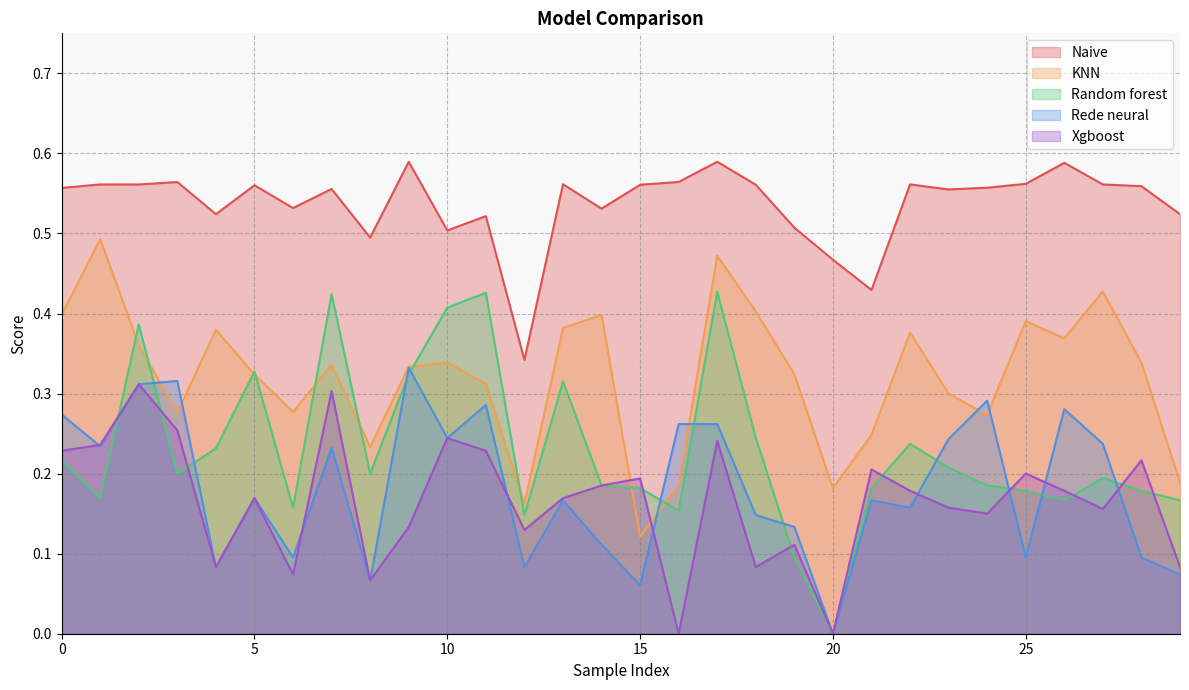

Which label corresponds to the smallest value in the chart?

20